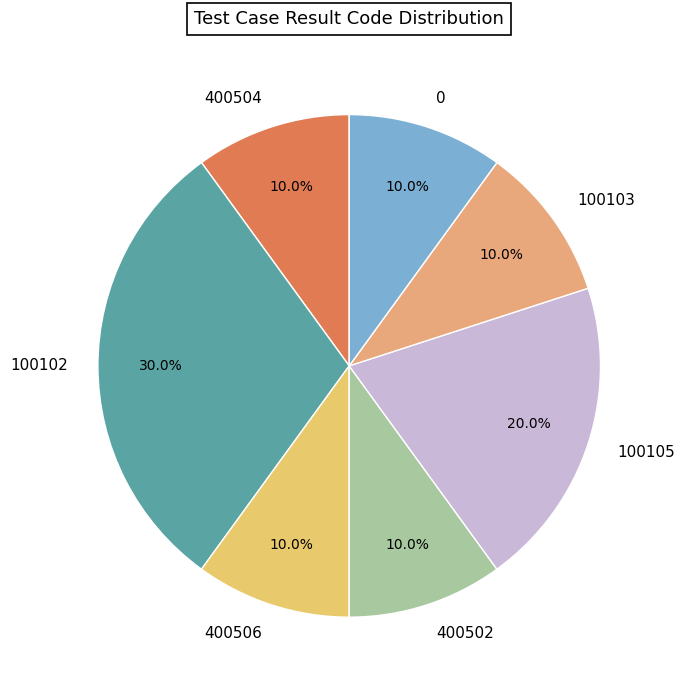

Which slice is the largest?

100102